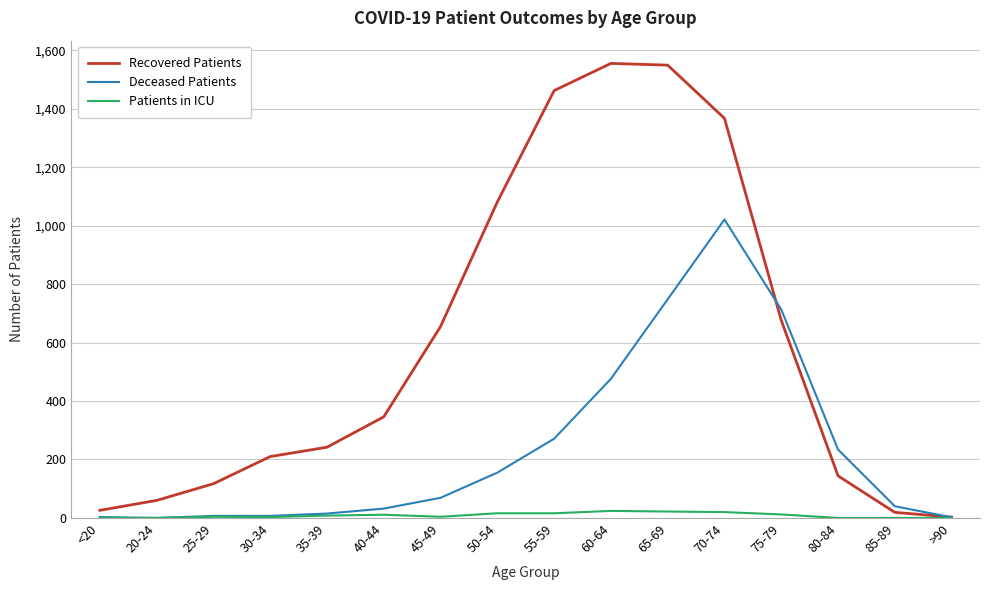

What is the sum of all Patients in ICU values?

140